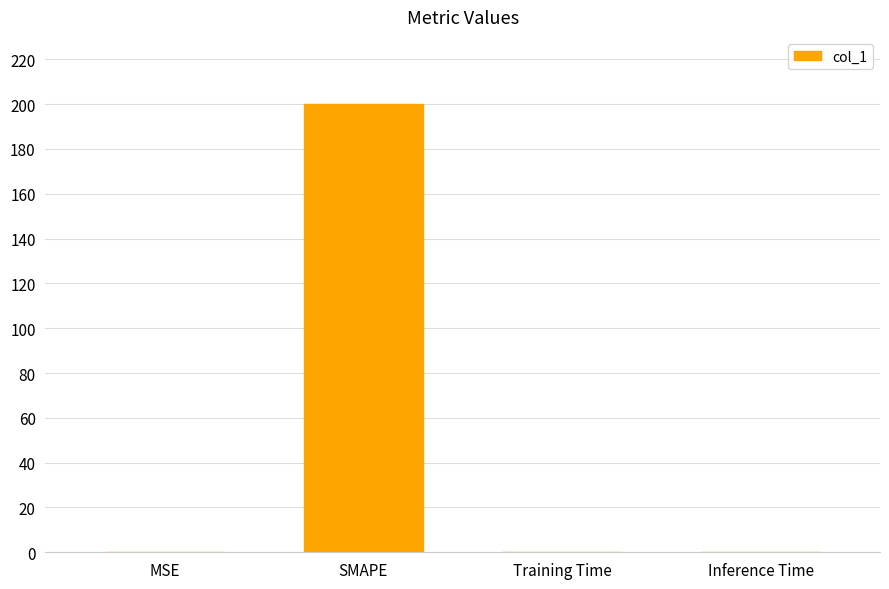

True or false: the data shows 0.1 at MSE.

True